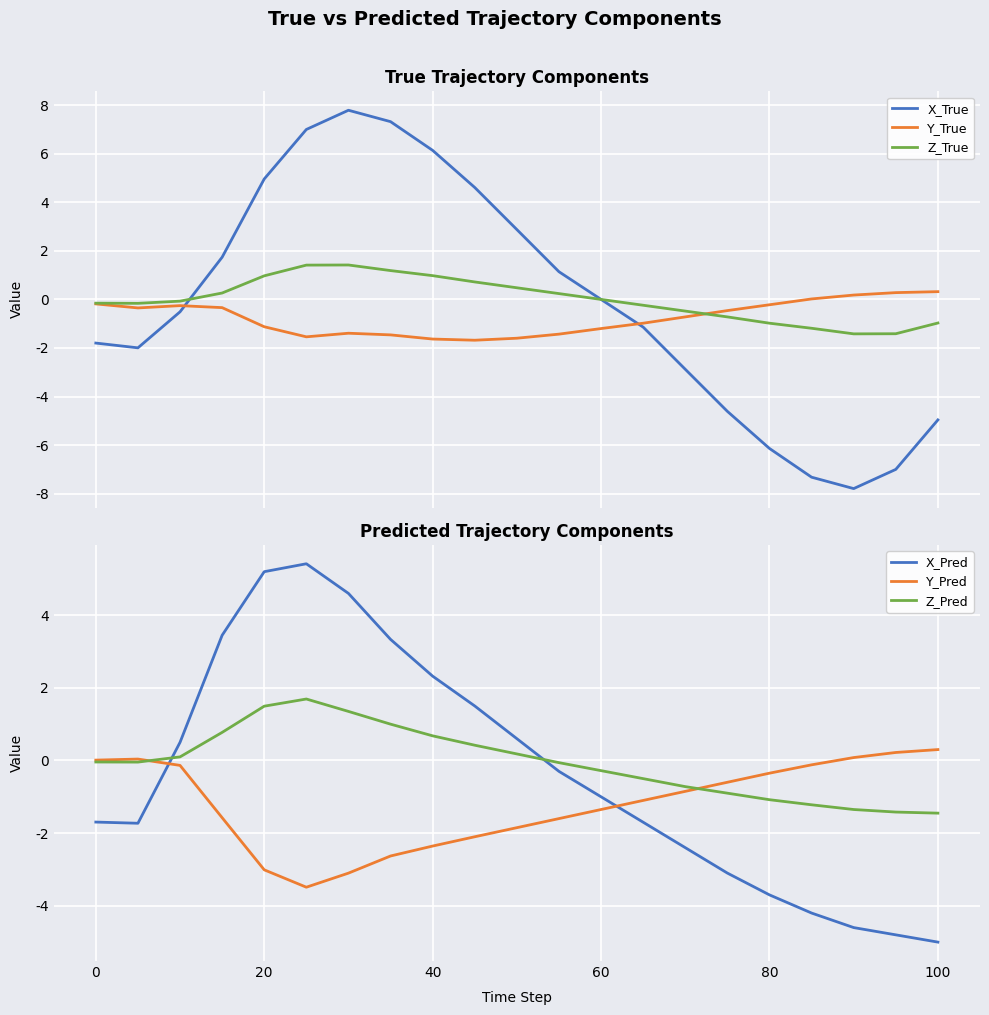

What are all the series names shown in the legend?

X_True, Y_True, Z_True, X_Pred, Y_Pred, Z_Pred